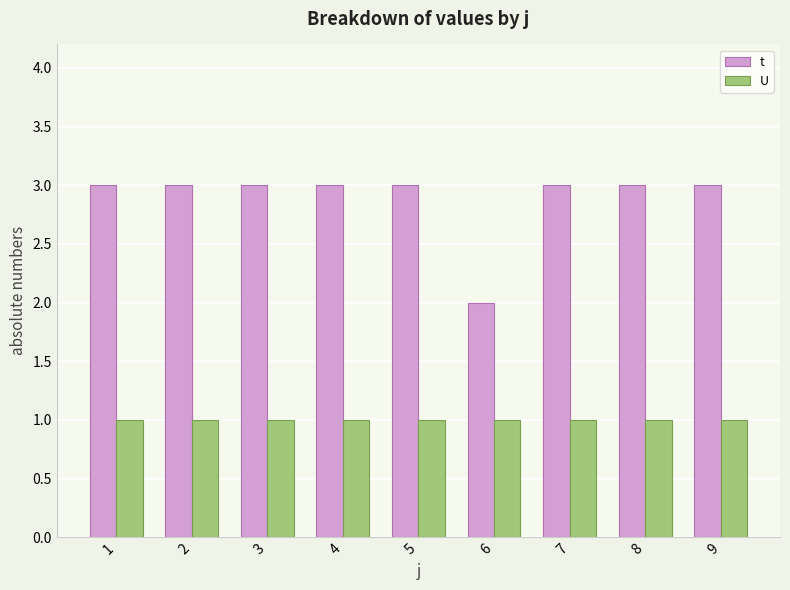

Reading right to left, transcribe all the data shown in this chart.

t: 3	3	3	2	3	3	3	3	3
U: 1	1	1	1	1	1	1	1	1